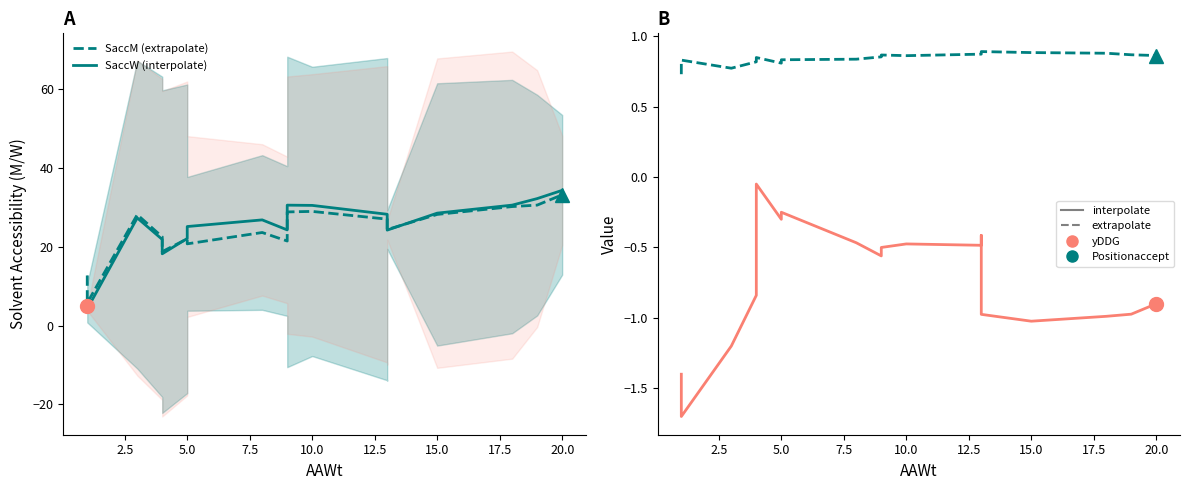

What is the label of the 3rd point from the left?

5.0